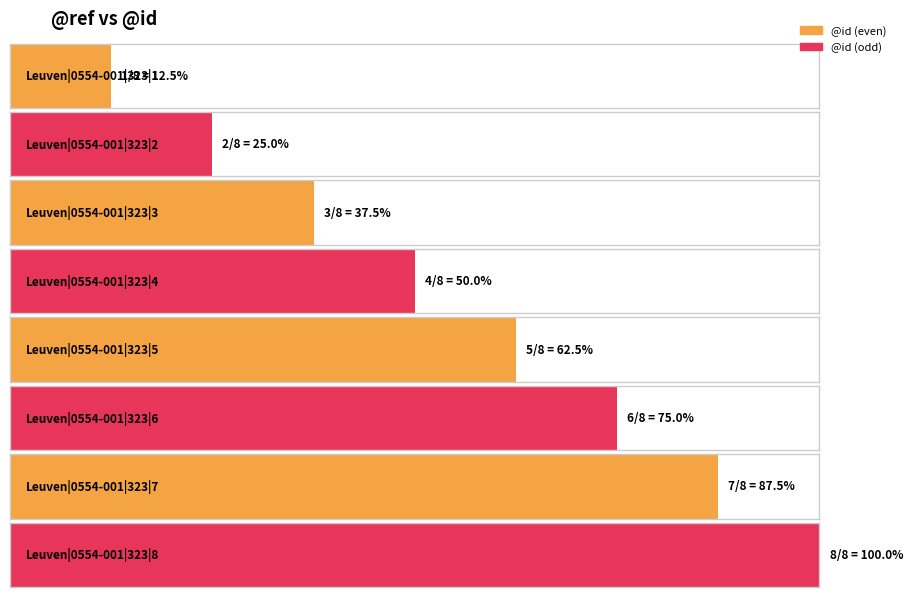

How many values are below 5?

4